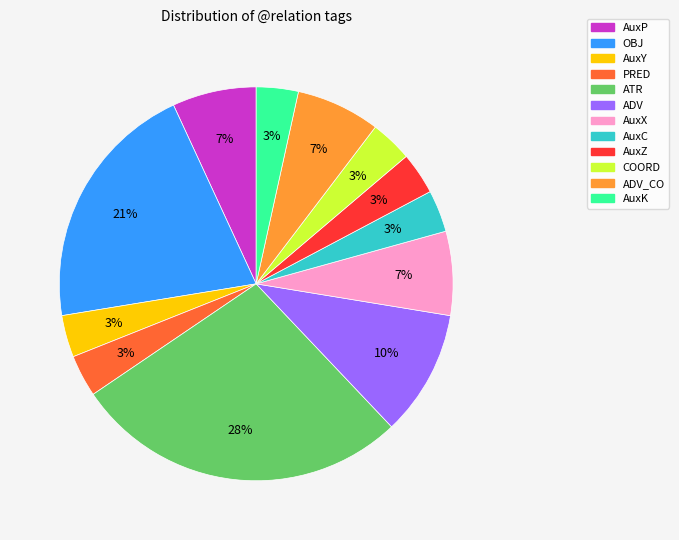

To the nearest percent, what is the average slice percentage?

8%